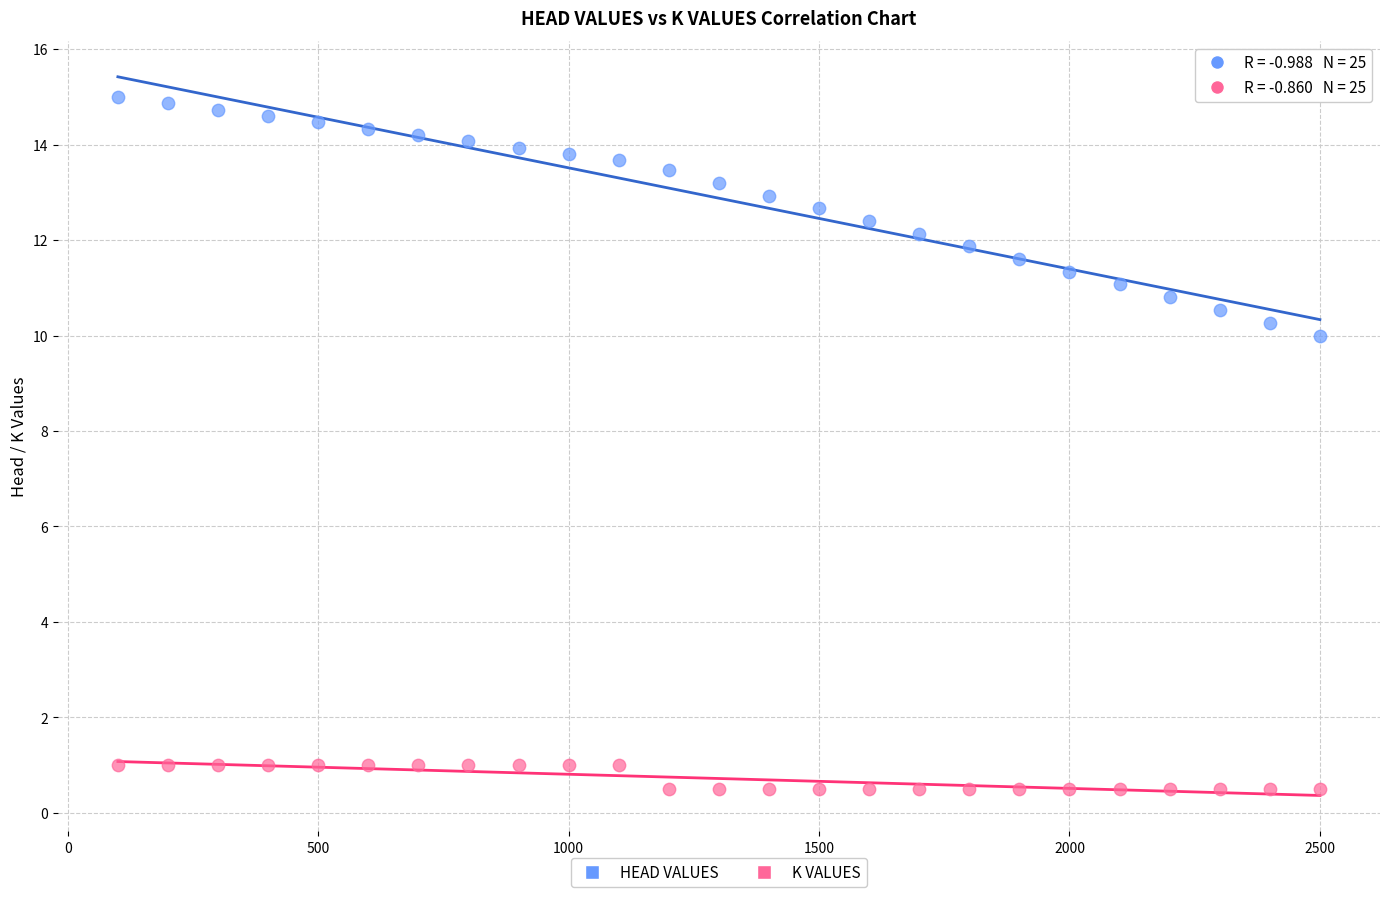

Across all series, what Y value is closest to 7?

10.0